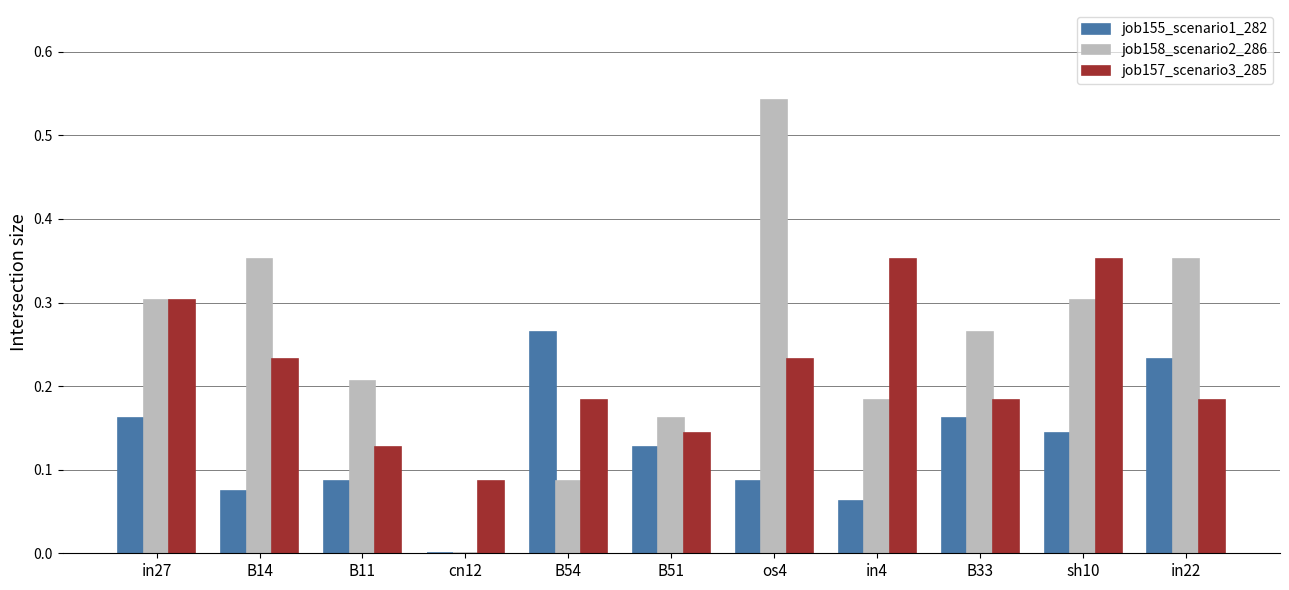

Which series changed the most between B14 and B11?

job158_scenario2_286